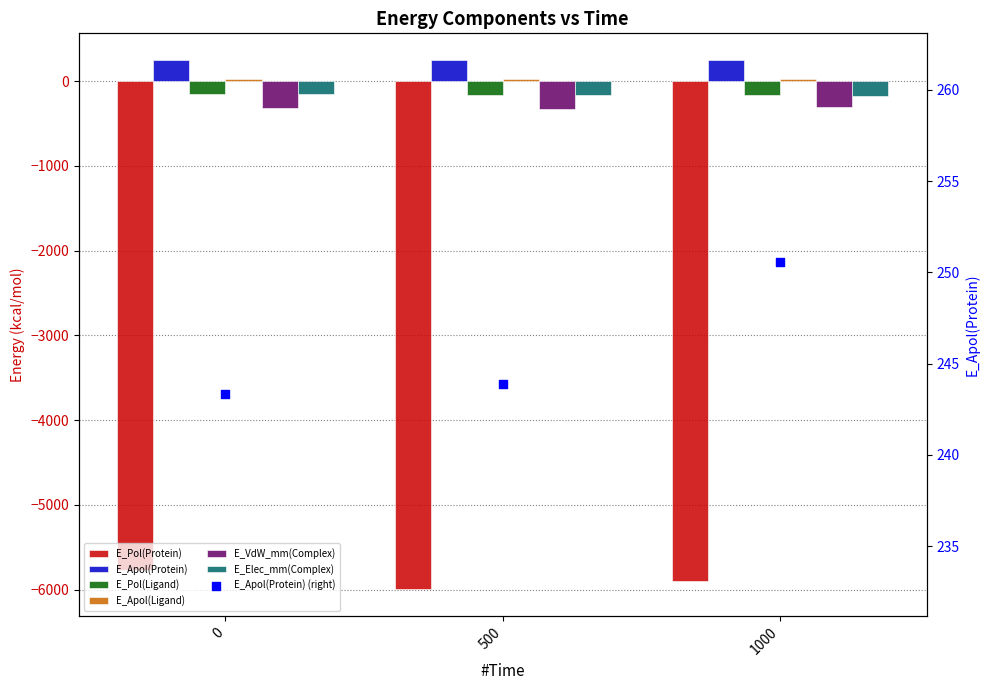

What is the total value across all series at 0?

-6134.0